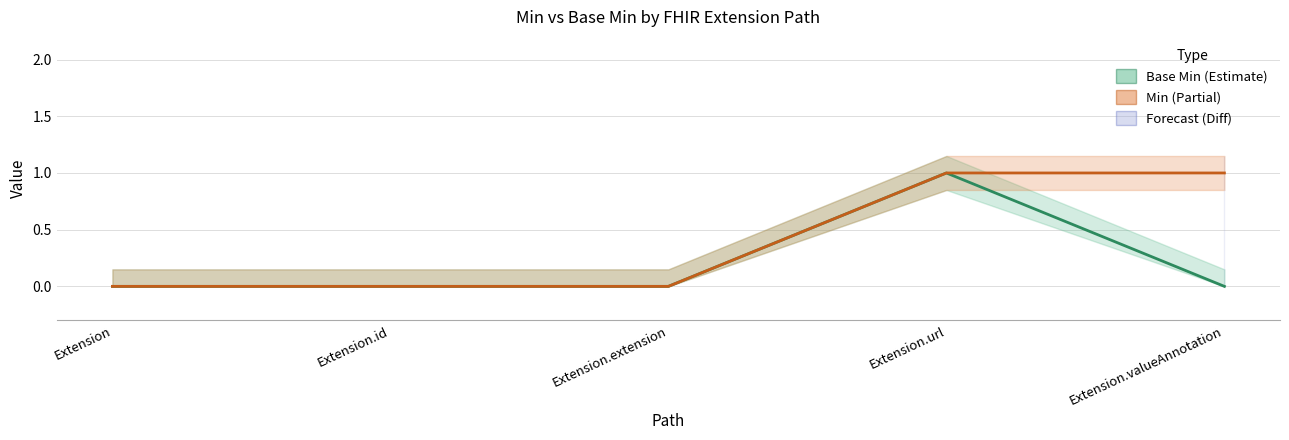

Does the chart have visible grid lines?

Yes